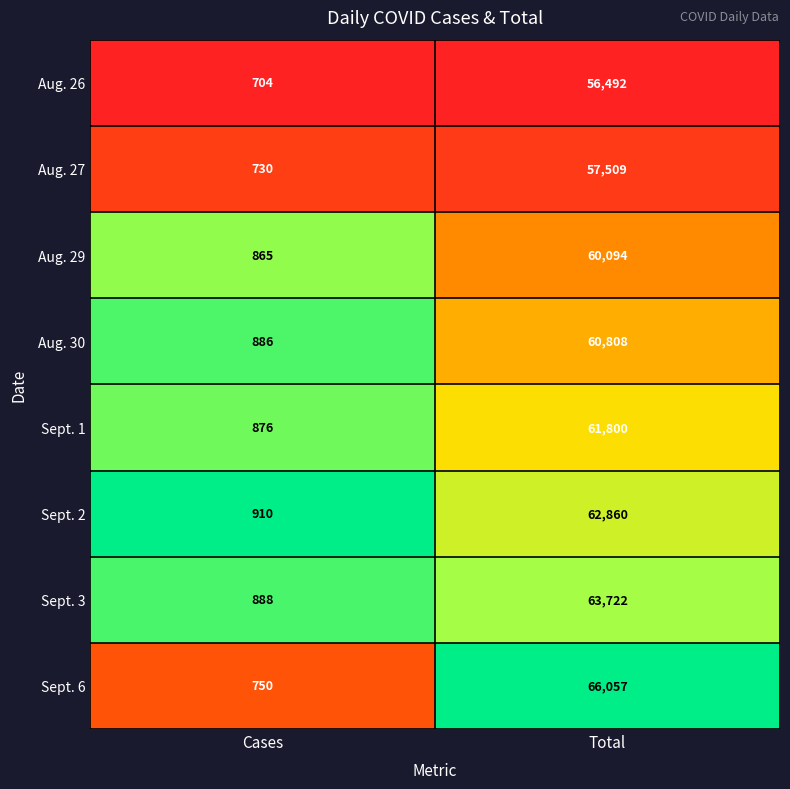

Reading right to left, list all the values displayed in this chart.

Aug. 26: Total=56492	Cases=704
Aug. 27: Total=57509	Cases=730
Aug. 29: Total=60094	Cases=865
Aug. 30: Total=60808	Cases=886
Sept. 1: Total=61800	Cases=876
Sept. 2: Total=62860	Cases=910
Sept. 3: Total=63722	Cases=888
Sept. 6: Total=66057	Cases=750